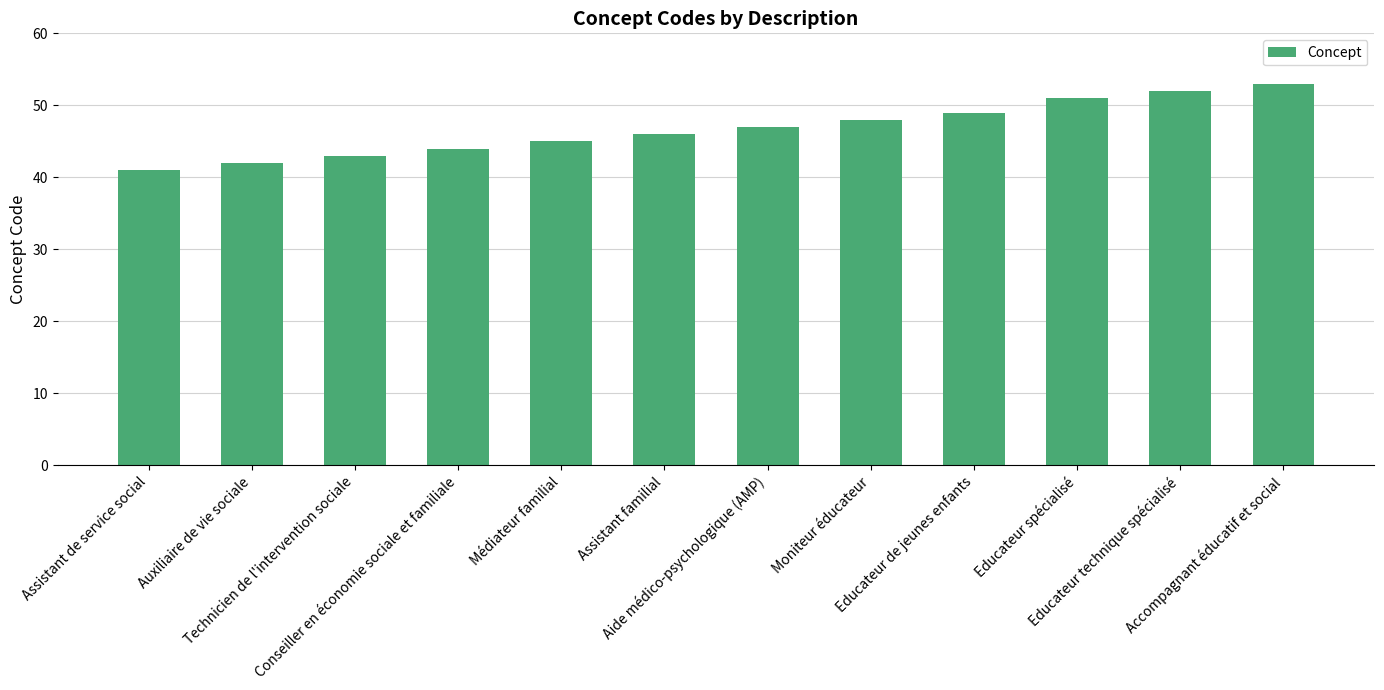

What is the label of the 11th bar from the left?

Educateur technique spécialisé